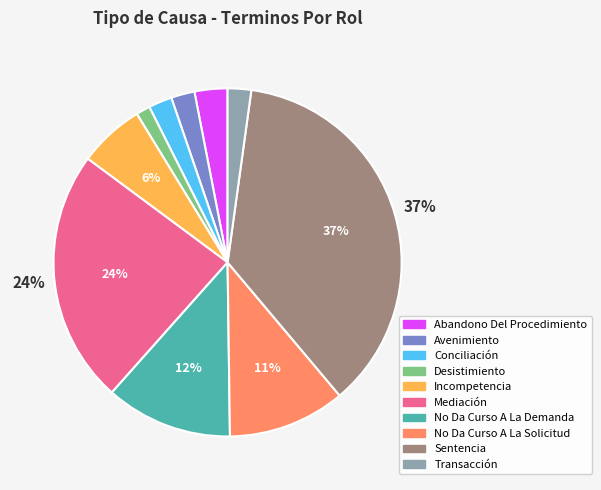

To the nearest percent, what is the difference between the Mediación and Abandono Del Procedimiento slice percentages?

21%